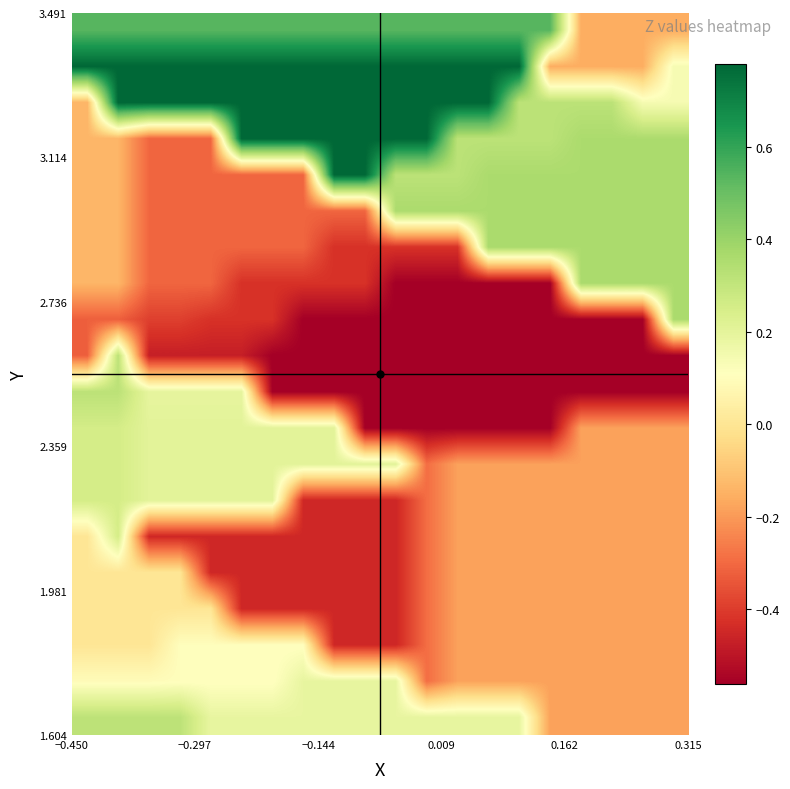

How many categories are shown in the chart?

20